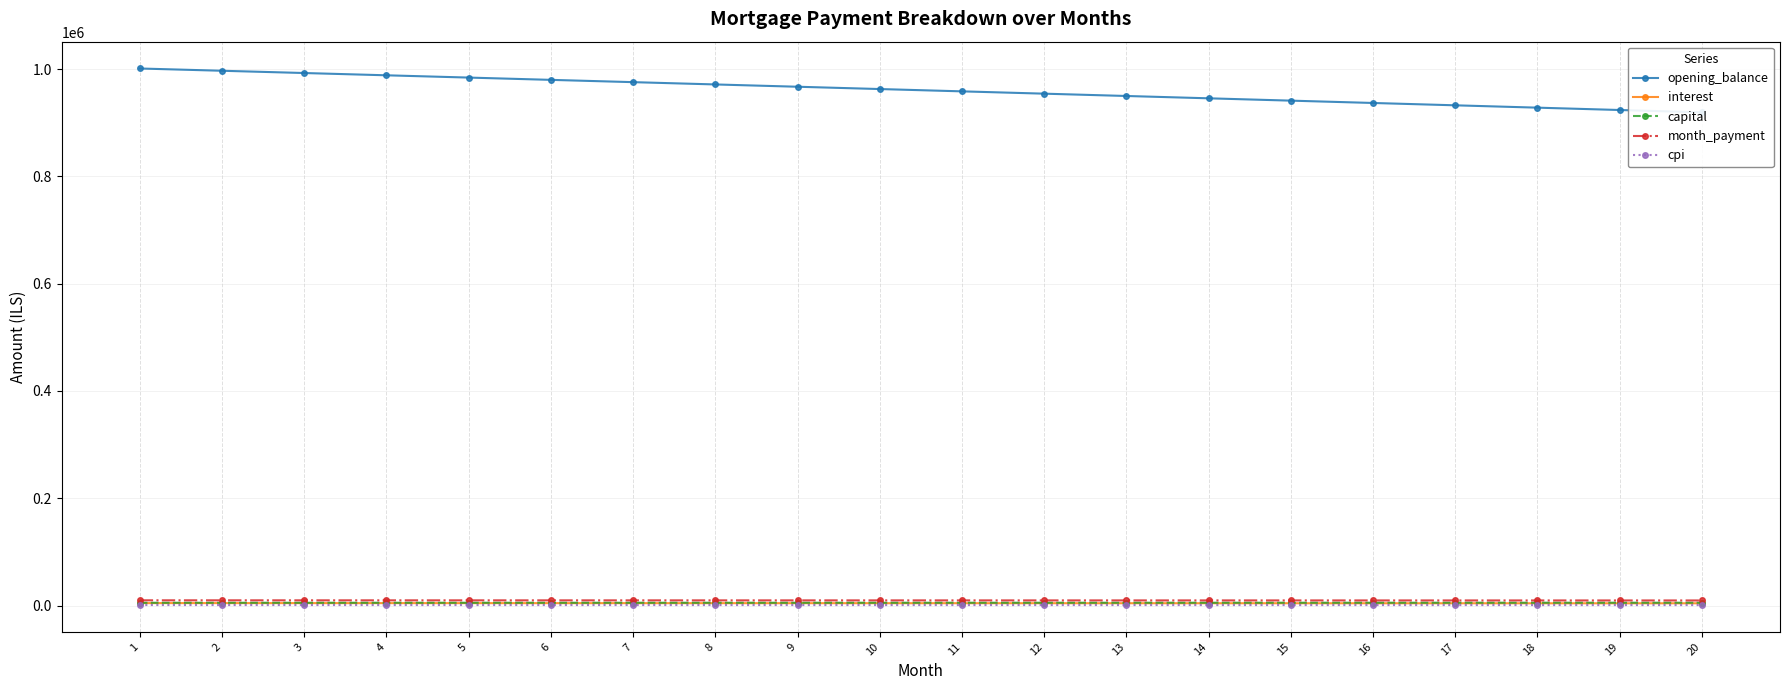

How many lines are shown in the chart?

5